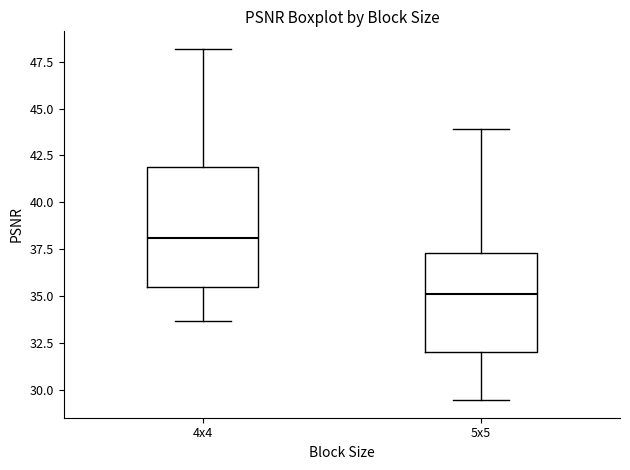

Which box is the tallest, from its lower edge to its upper edge?

4x4